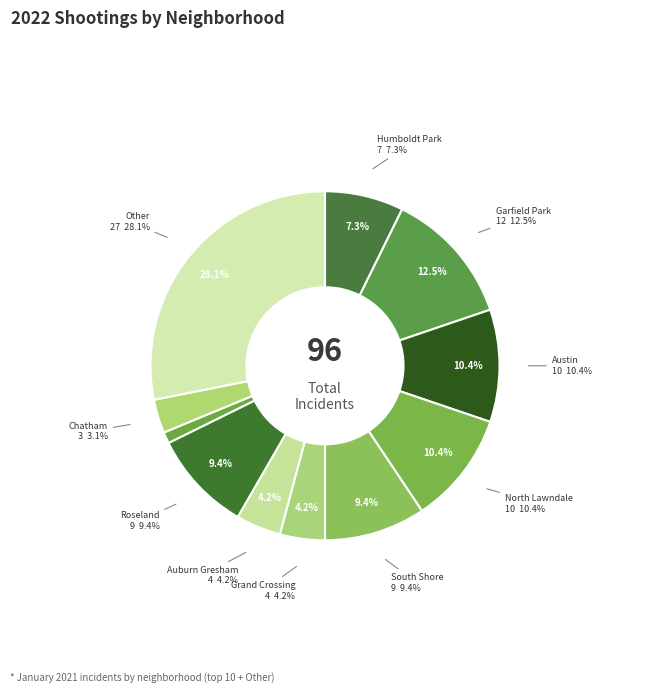

To the nearest percent, what is the average slice percentage?

9%